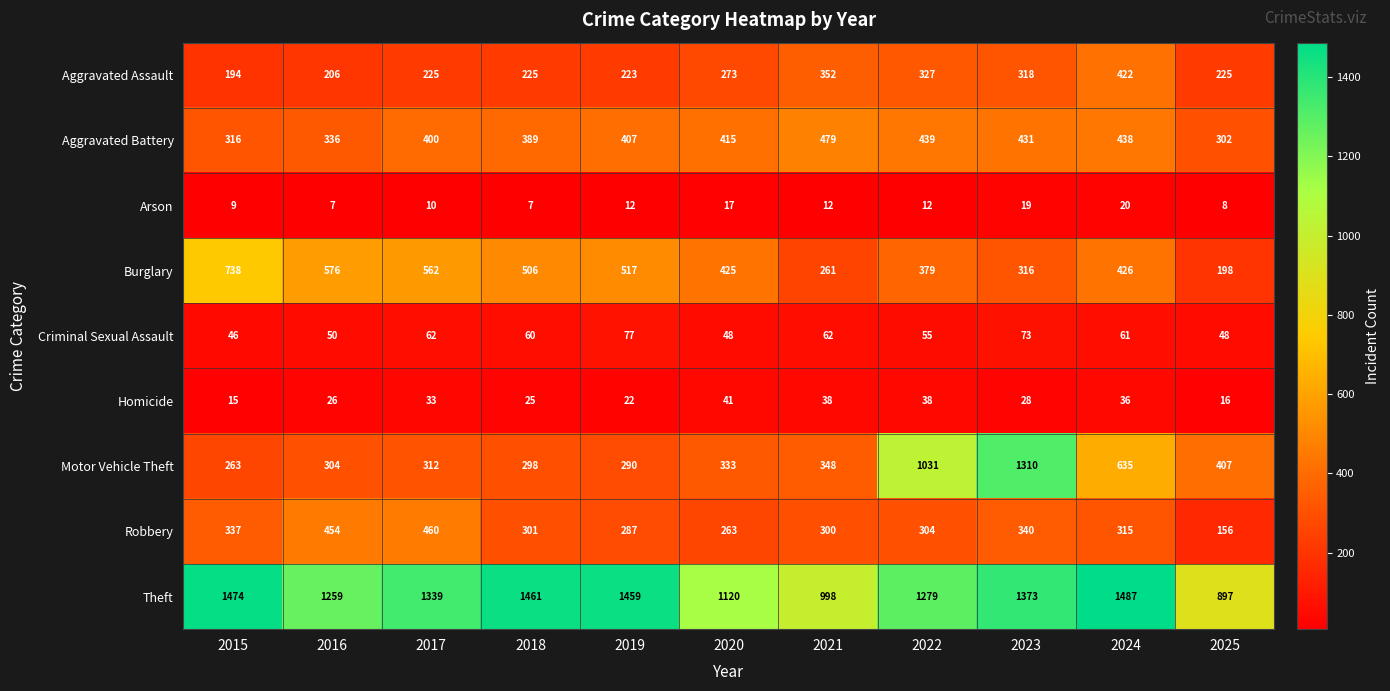

Count the number of data series in this chart.

9